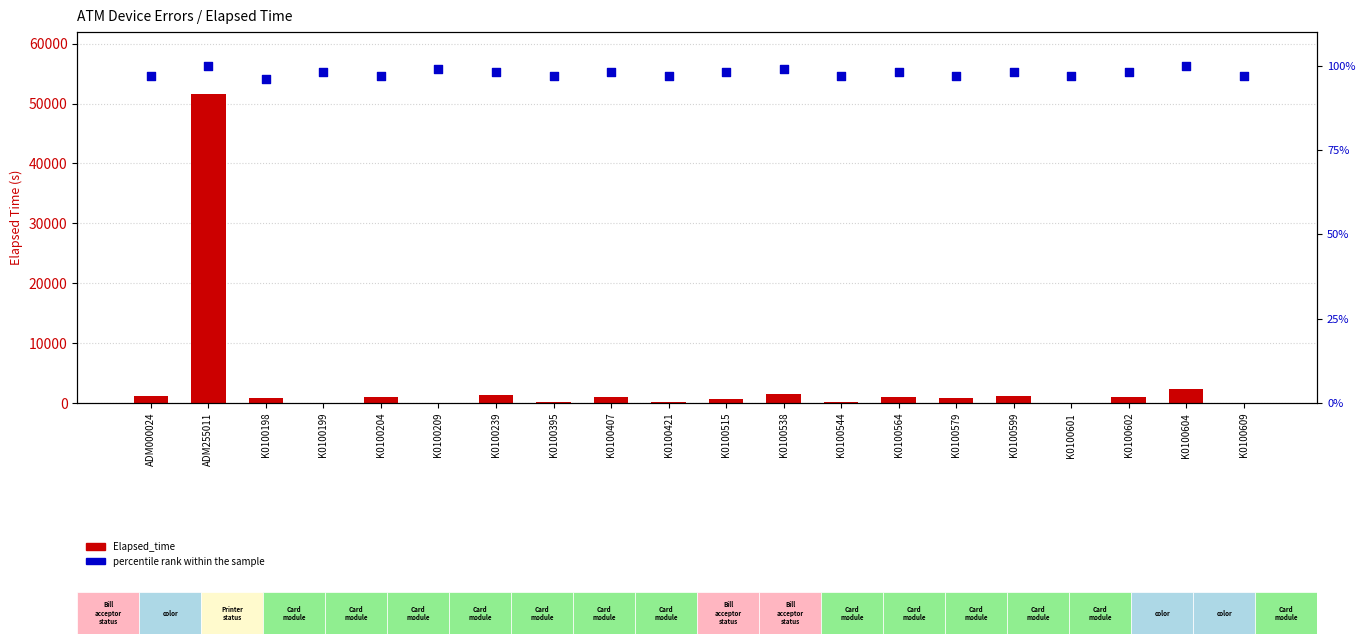

Which series reaches the maximum Y coordinate?

Elapsed_time